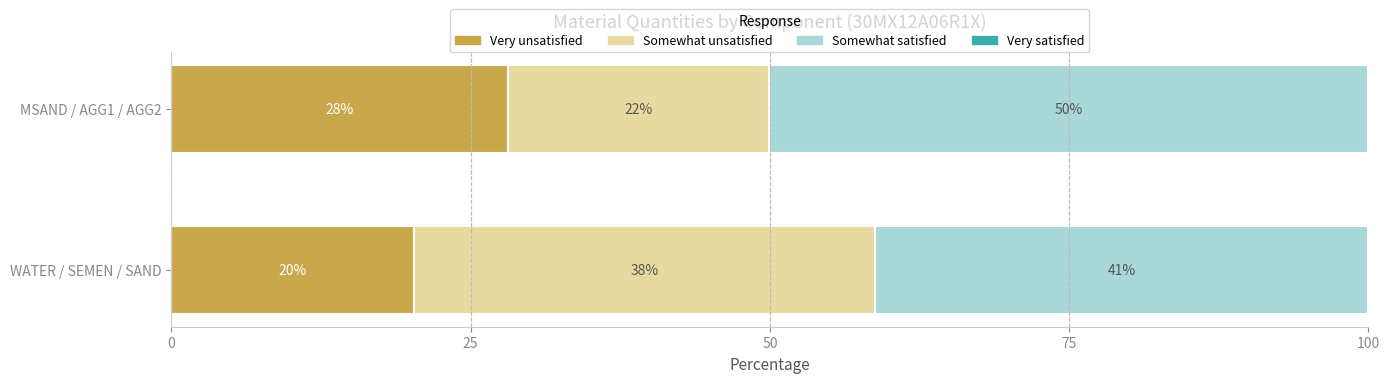

What is the lowest value of the Very unsatisfied series?

20.3